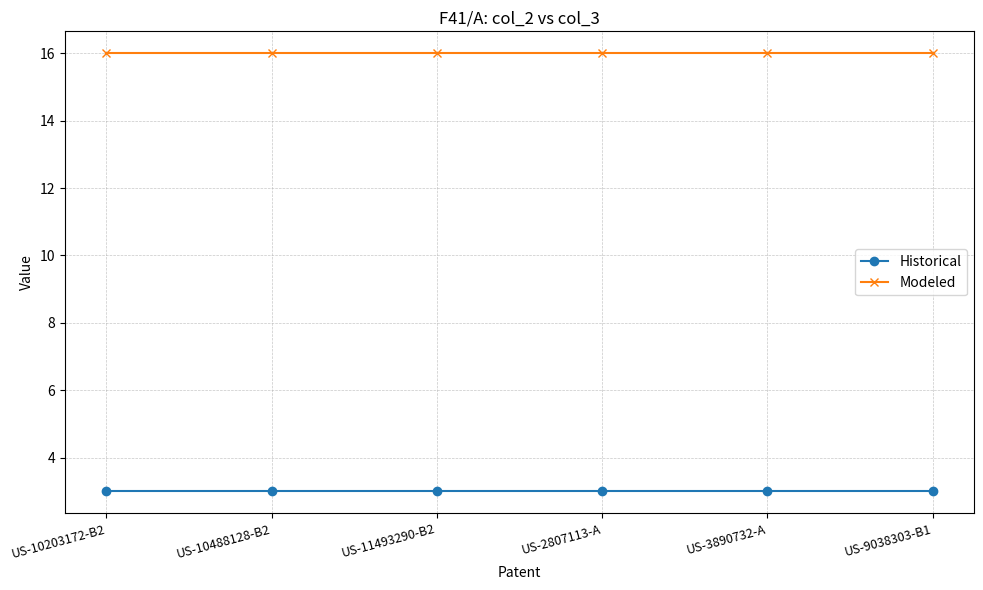

True or false: Modeled and Historical cross at least once.

False